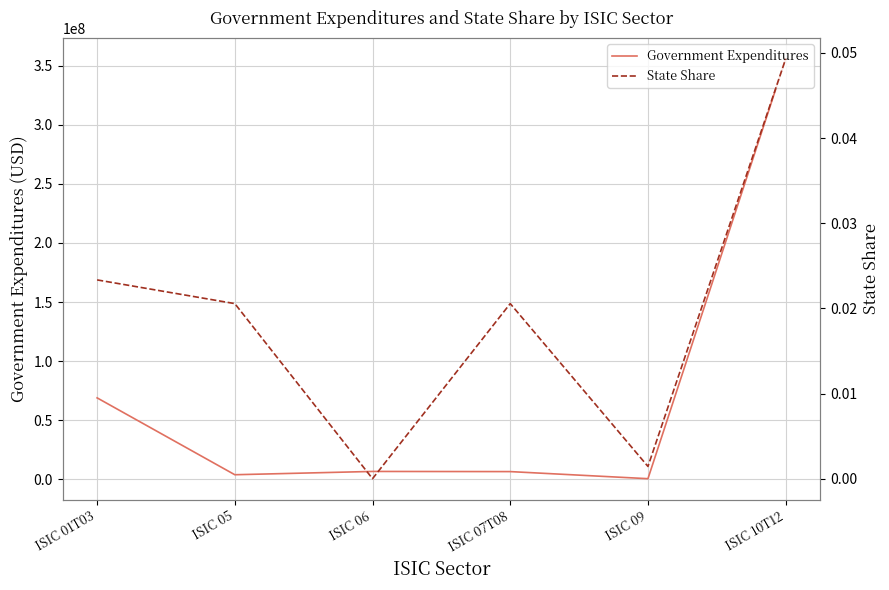

At which category is the sum across all series the highest?

ISIC 10T12